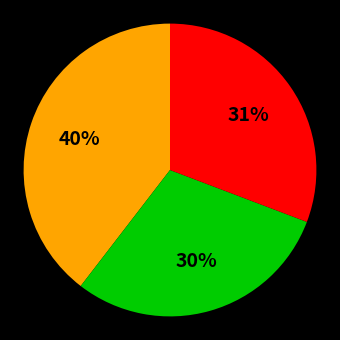

To the nearest percent, what is the average slice percentage?

33%